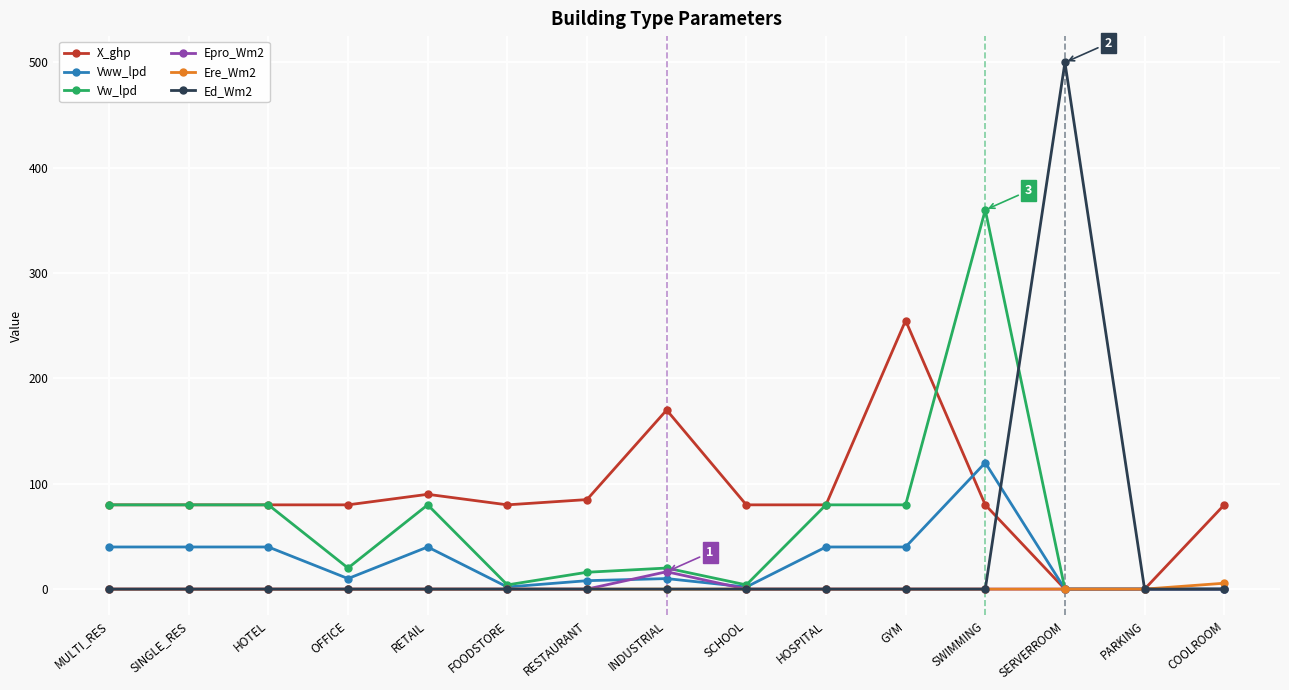

What is the approximate value of X_ghp at MULTI_RES?

80.0